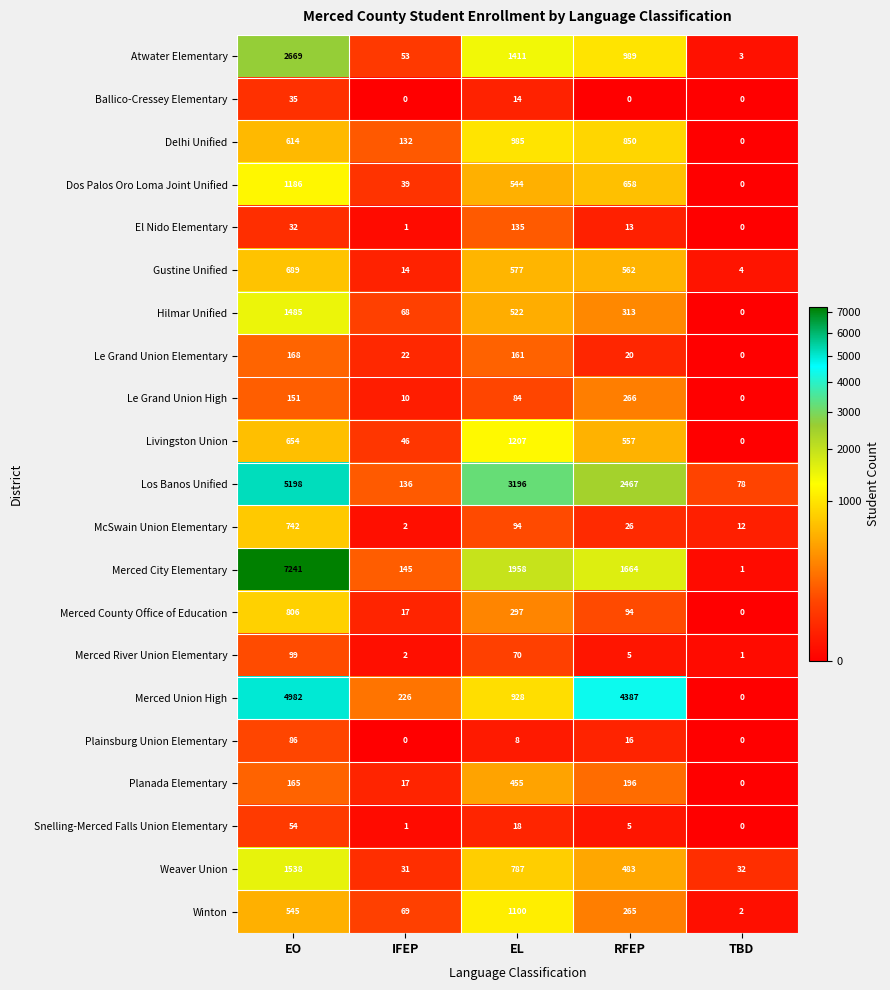

At which label does Merced River Union Elementary first exceed 5?

EO